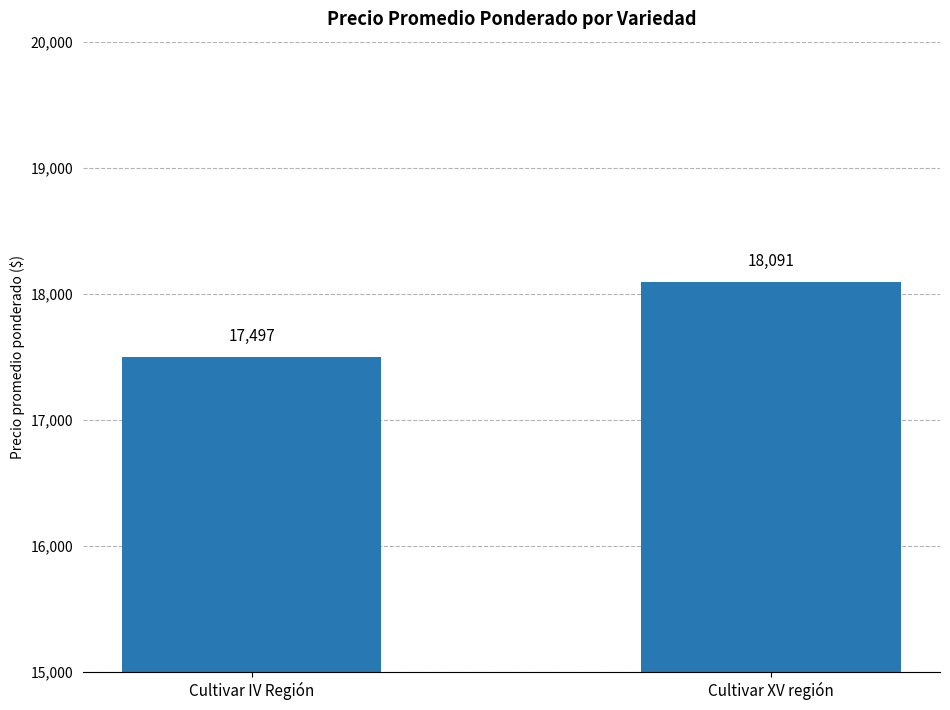

Between Cultivar IV Región and Cultivar XV región, which is larger?

Cultivar XV región